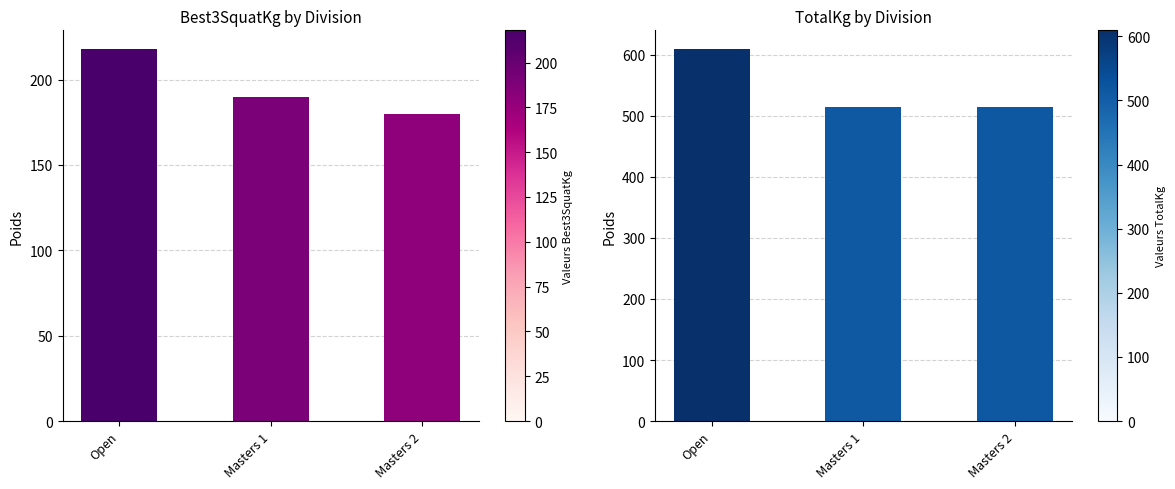

At which label is Best3SquatKg closest to 198?

Masters 1